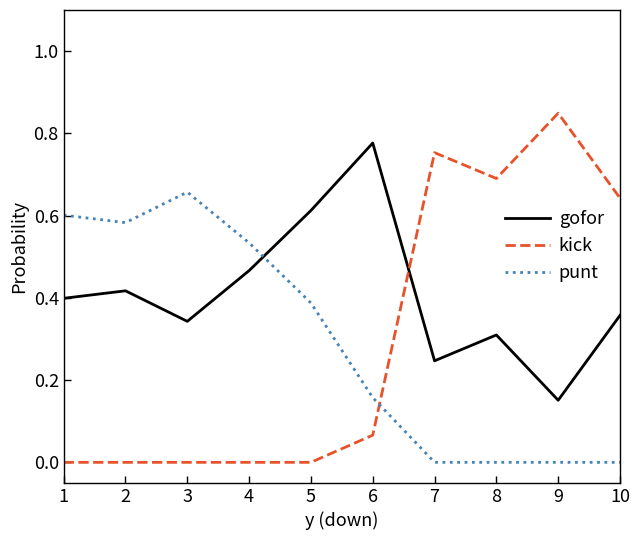

How many interior local valleys does the gofor series have?

3